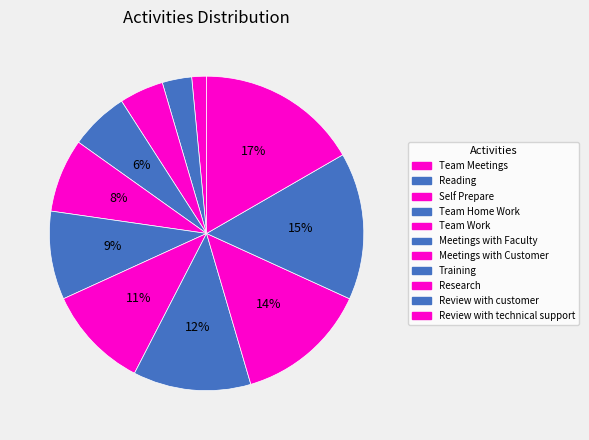

Count the number of slices in the pie.

11